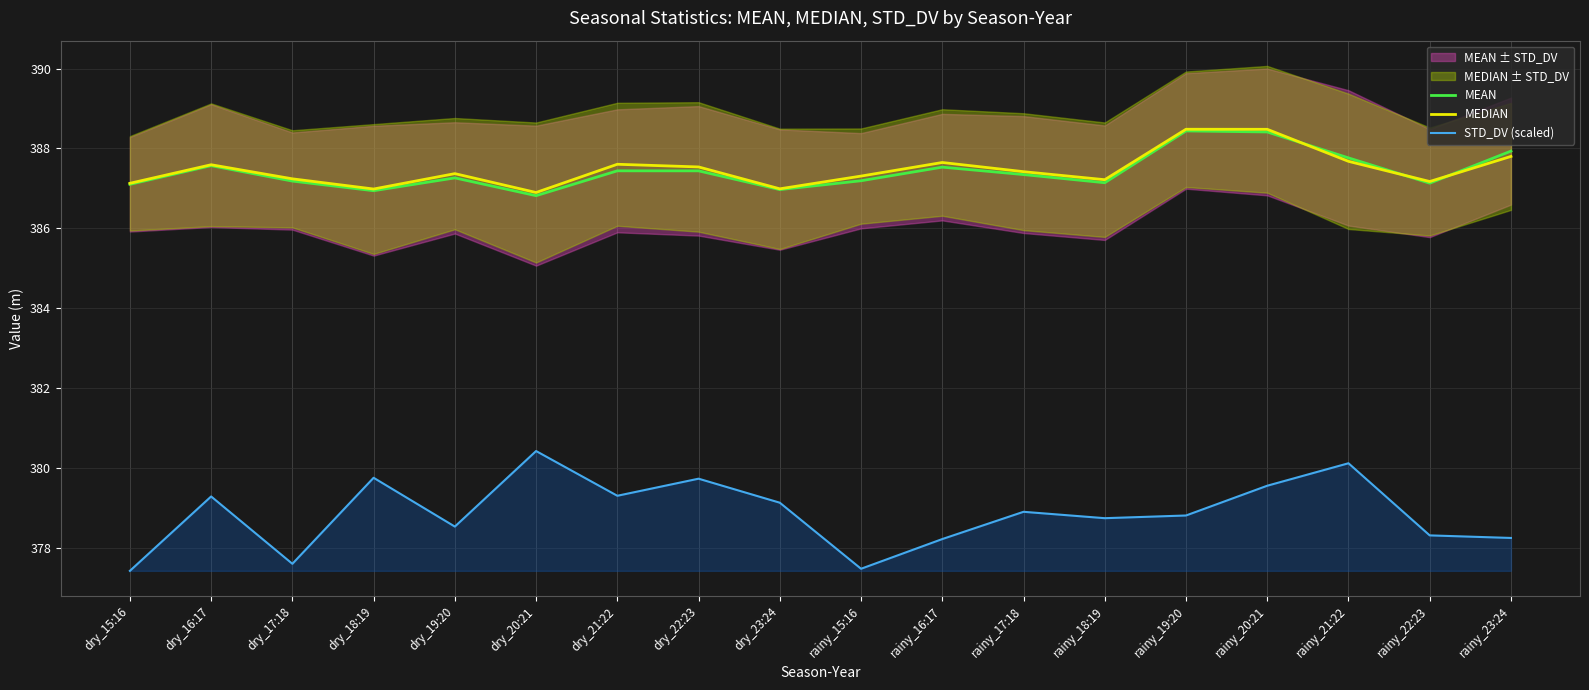

What is the approximate value of MEAN at rainy_16:17?

387.5